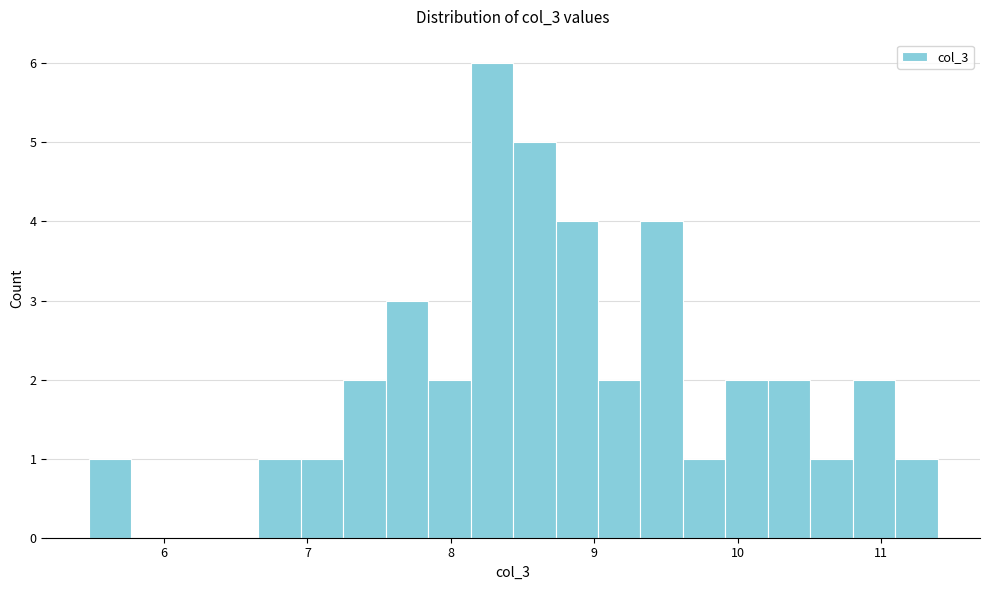

Read against the x-axis, roughly where is the centre of the tallest bar?

8.3